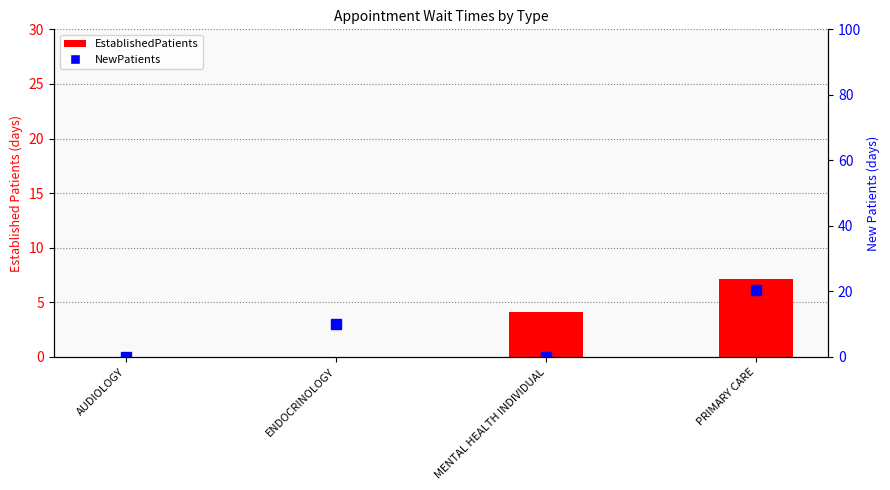

At which label does EstablishedPatients first exceed 4?

MENTAL HEALTH INDIVIDUAL